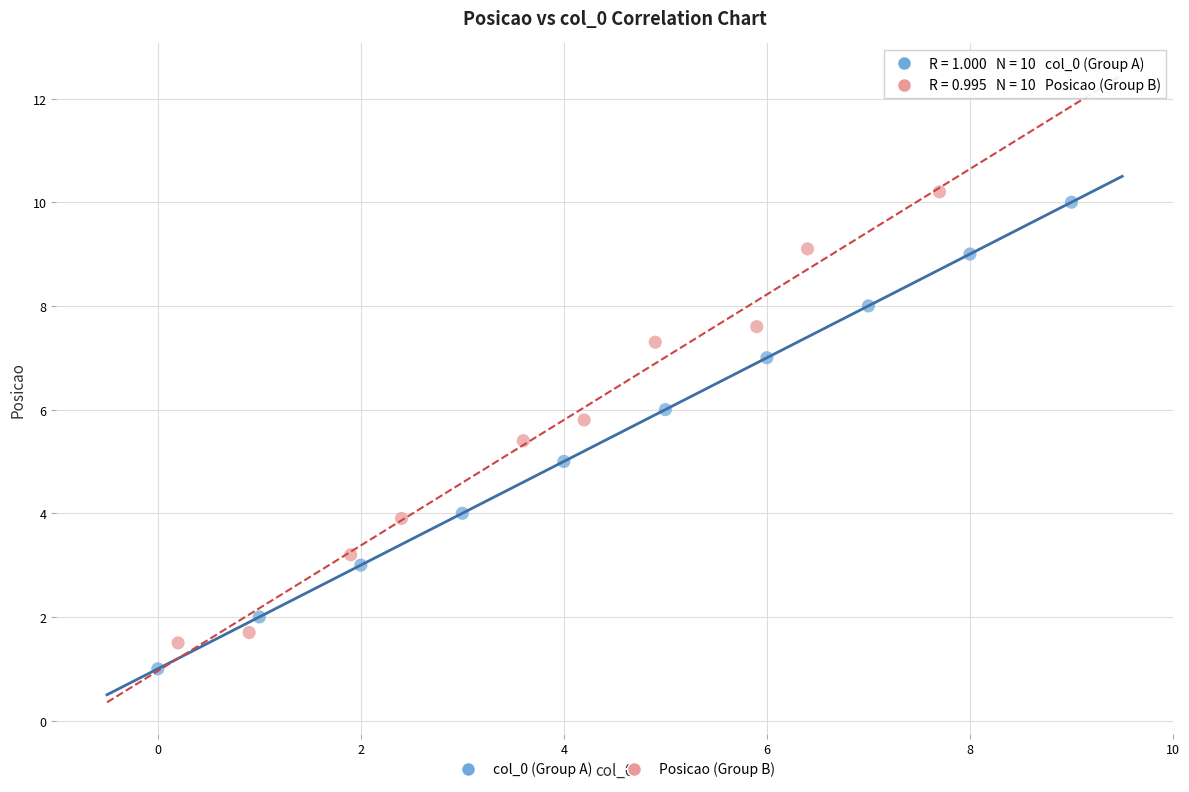

Which series contains the highest Y value?

Posicao (Group B)